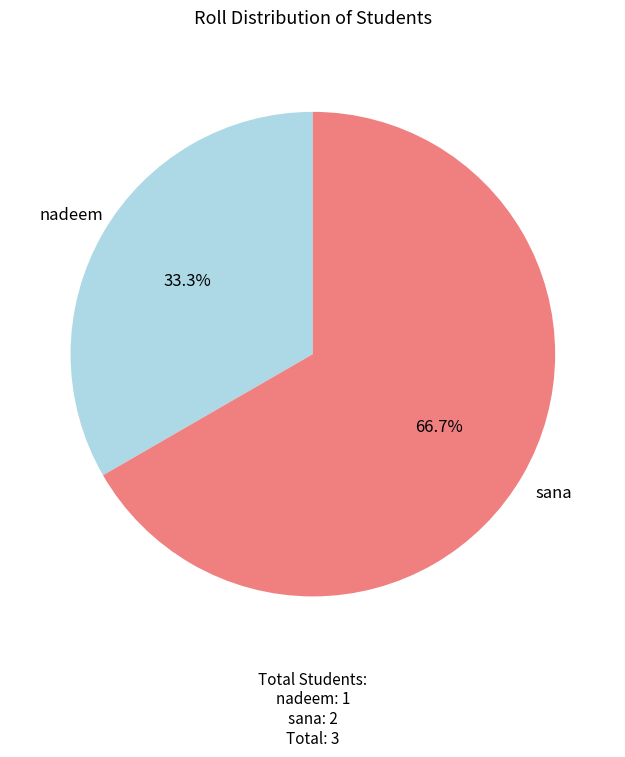

To the nearest percent, what percentage of the pie is nadeem?

33%